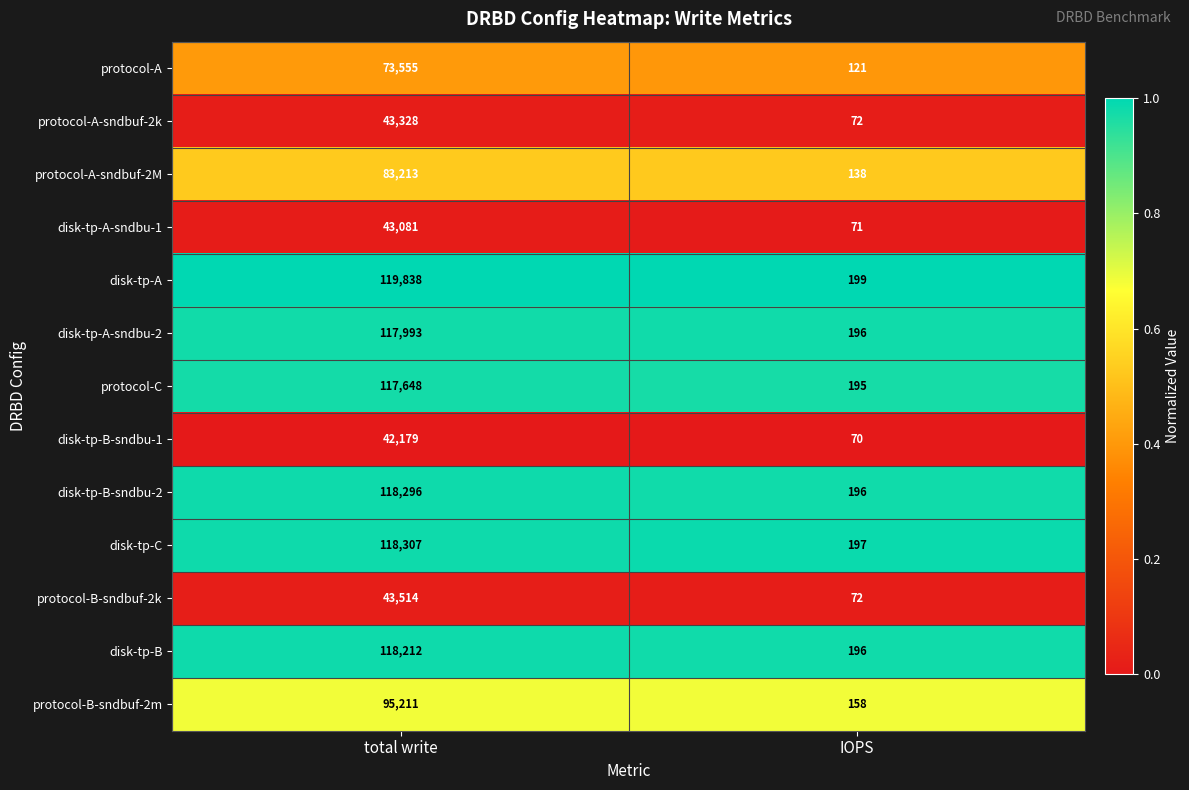

At total write, list the series in order from largest to smallest.

disk-tp-A, disk-tp-C, disk-tp-B-sndbu-2, disk-tp-B, disk-tp-A-sndbu-2, protocol-C, protocol-B-sndbuf-2m, protocol-A-sndbuf-2M, protocol-A, protocol-B-sndbuf-2k, protocol-A-sndbuf-2k, disk-tp-A-sndbu-1, disk-tp-B-sndbu-1